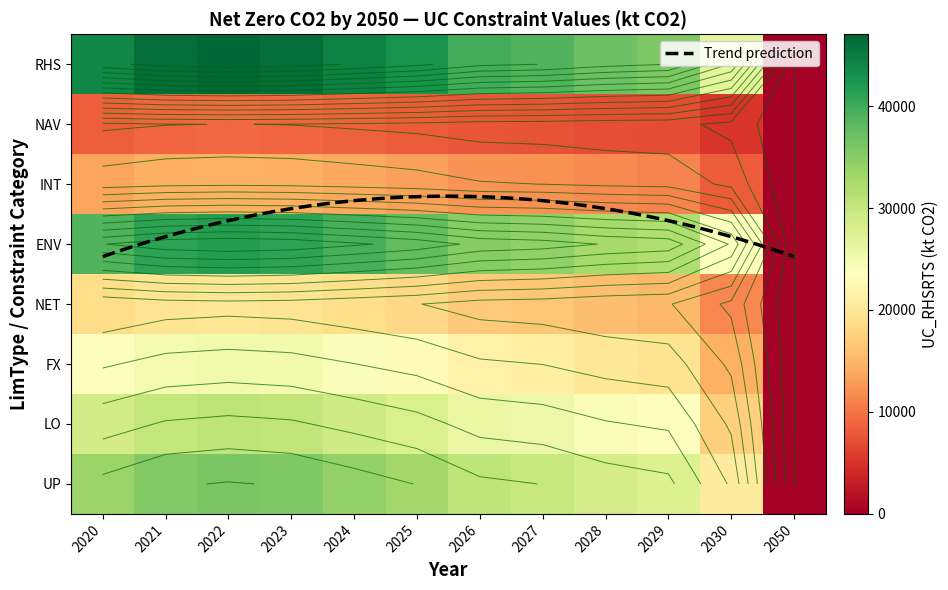

How many data points does each series have?

12